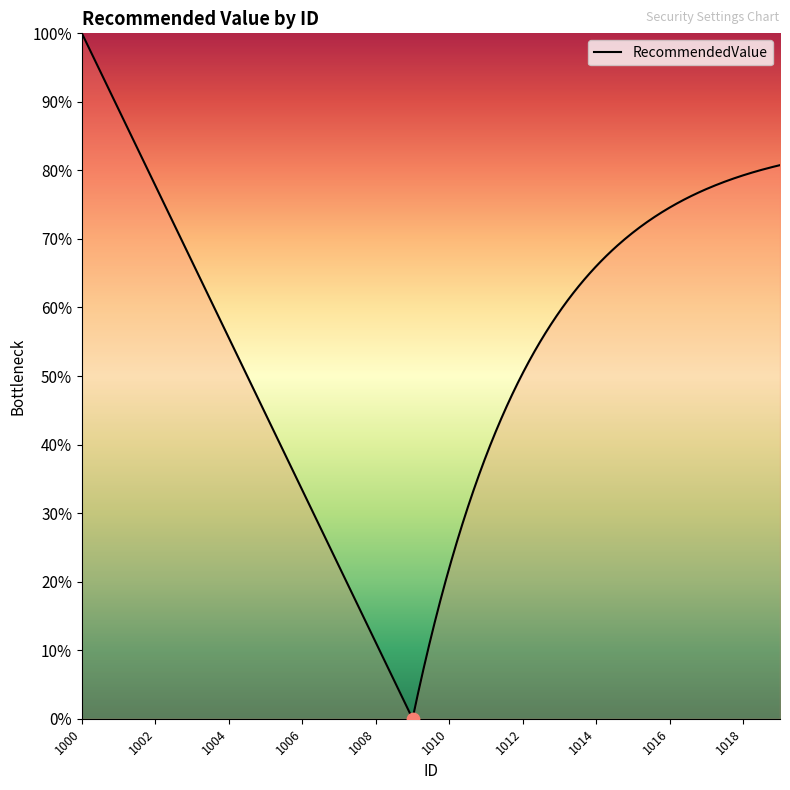

Between 1014 and 1006, which is larger?

1014